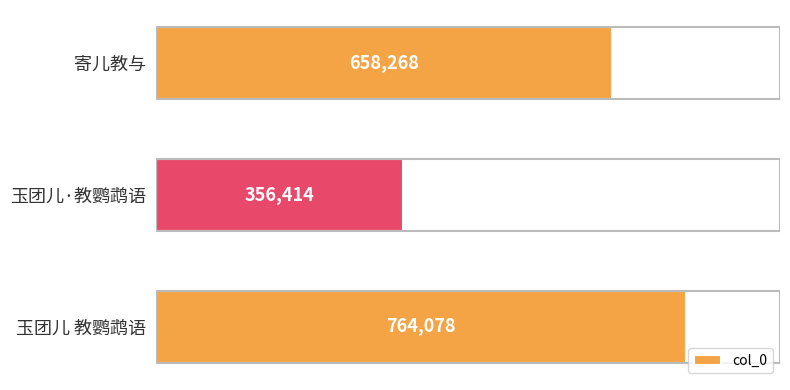

The value at 寄儿教与 is 658268. True or false?

True